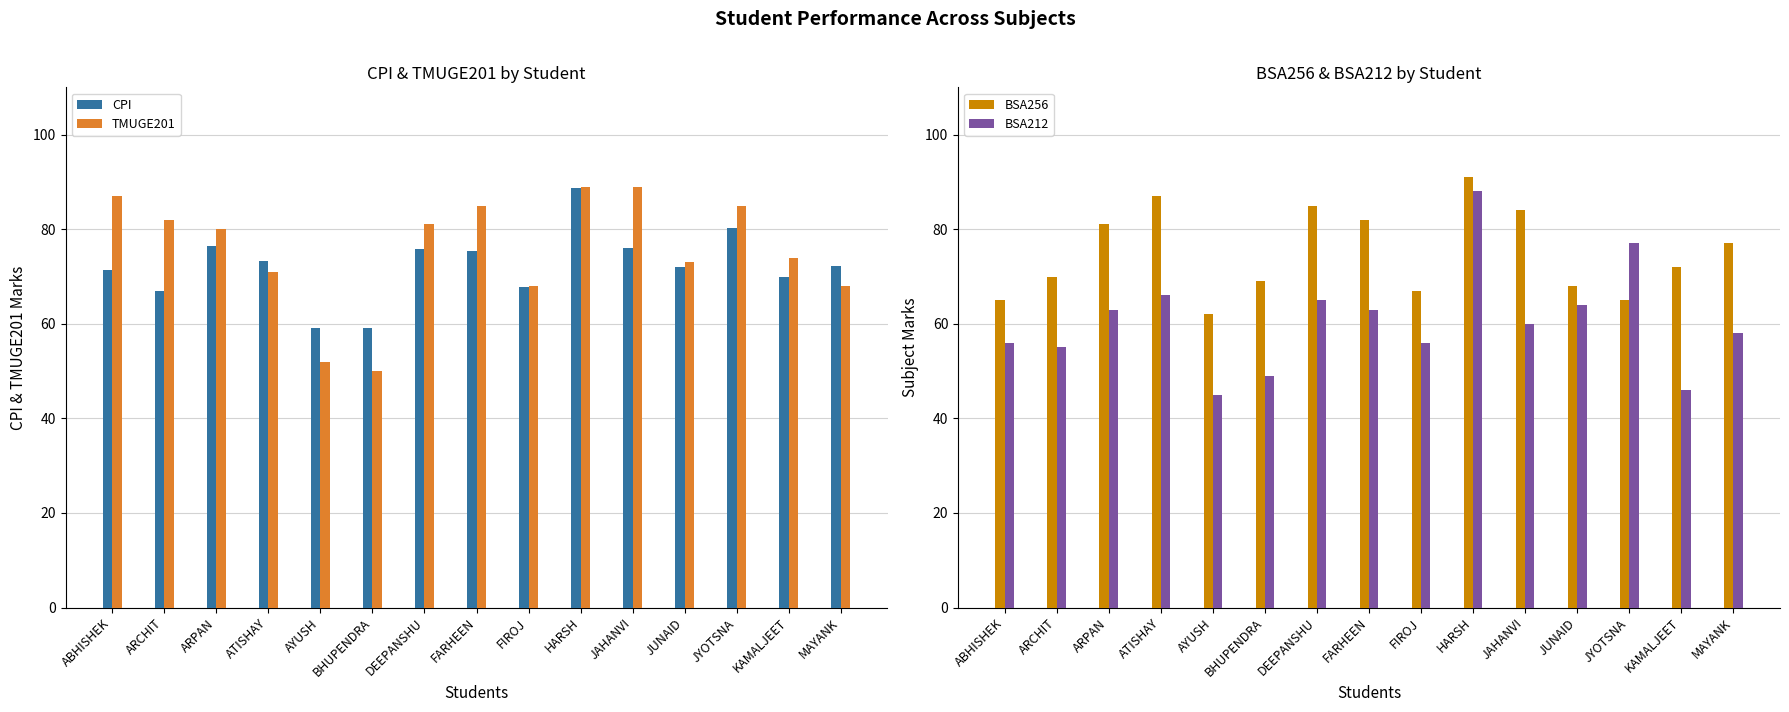

Are the bars horizontal?

No